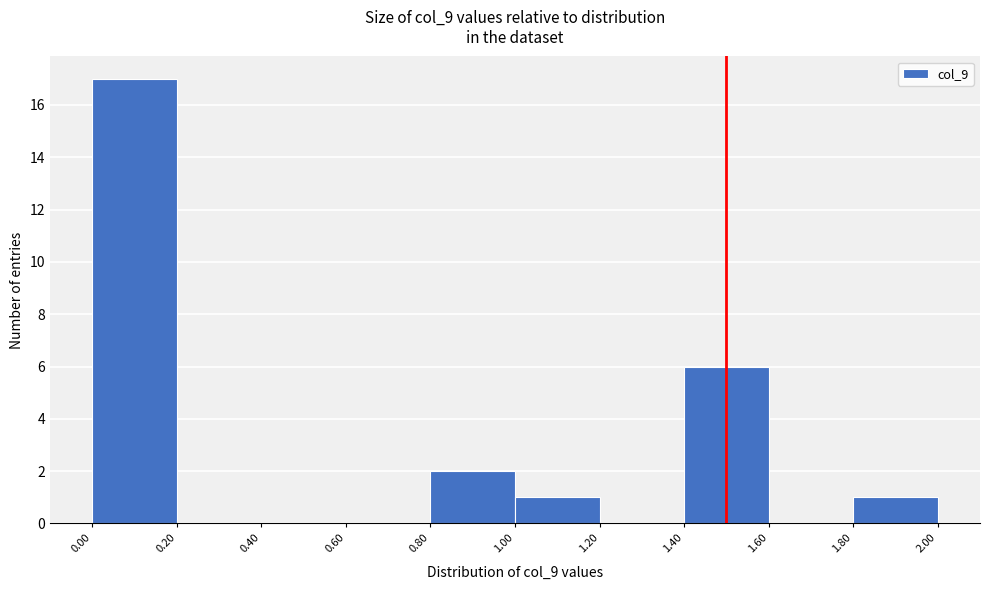

What is the height of the bar covering 0.00 to 0.20 on the x-axis? The values are not printed on the chart, so give them approximately, as read against the axis.

17